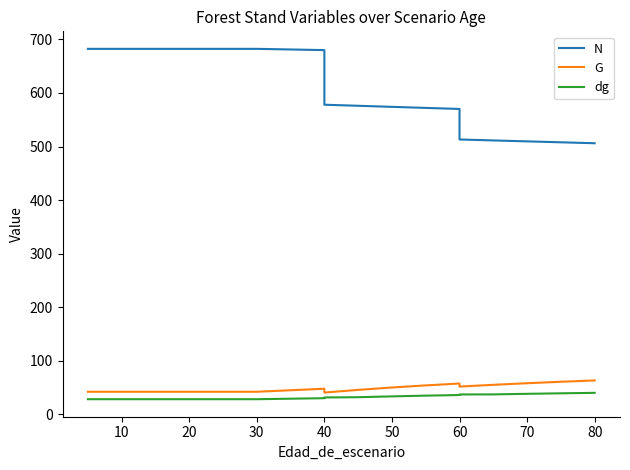

How many values in the N series are below 578?

9